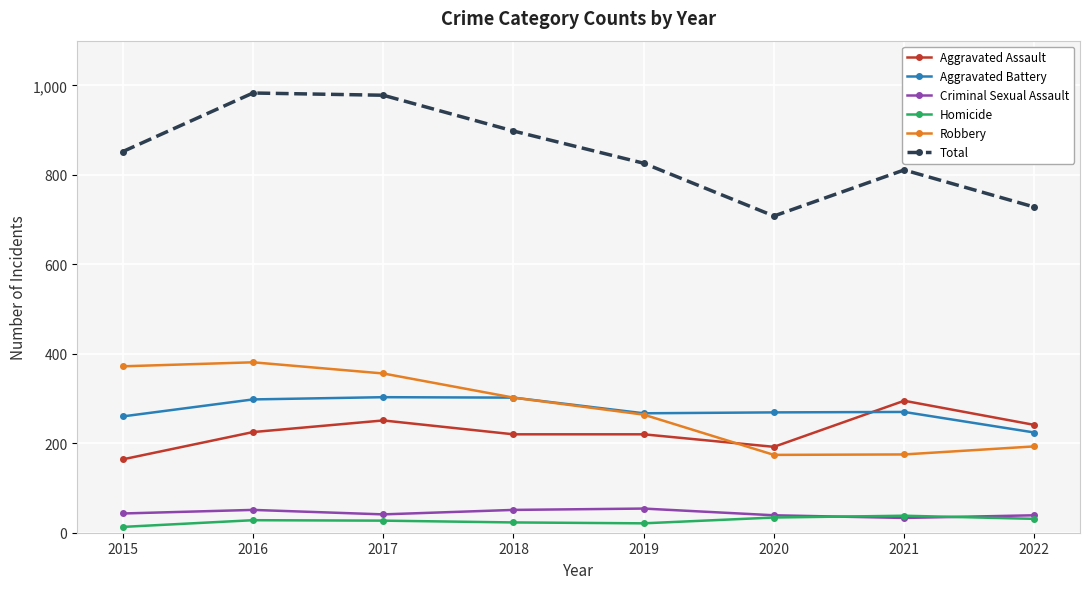

What is the difference between the Criminal Sexual Assault values at 2016 and 2020?

12